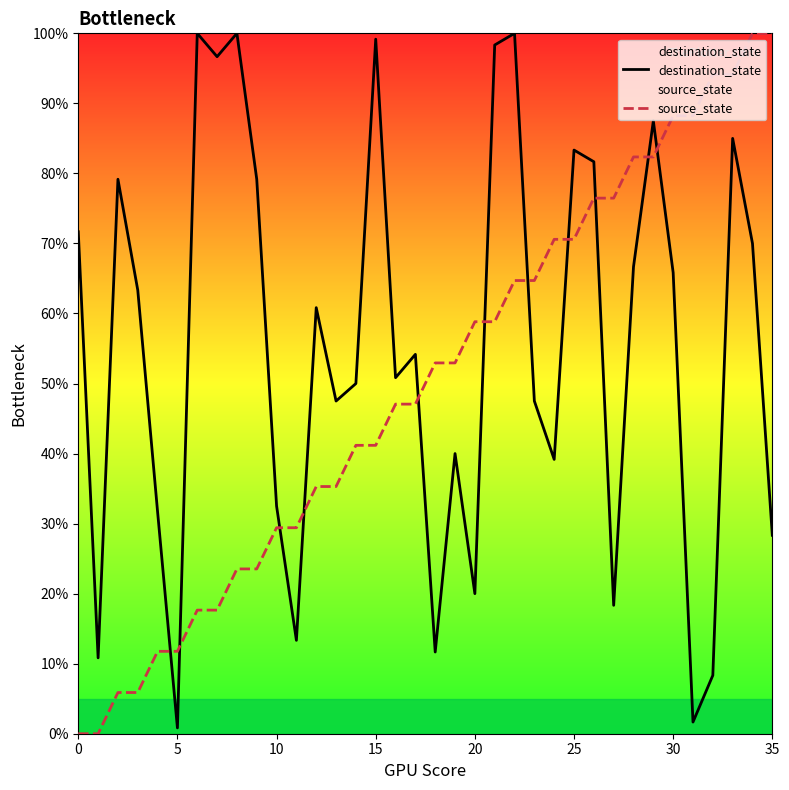

Which series has the largest total across all categories?

destination_state